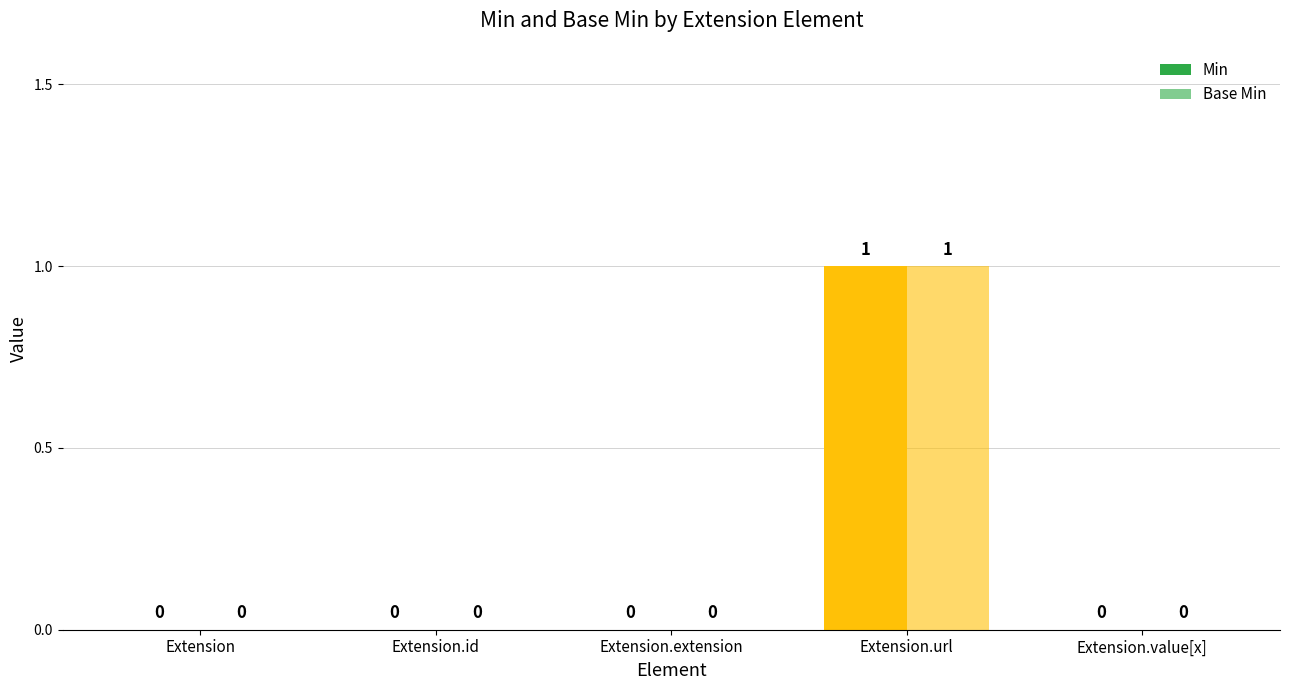

Reading left to right, what are all the values shown in this chart?

Min: Extension=0	Extension.id=0	Extension.extension=0	Extension.url=1	Extension.value[x]=0
Base Min: Extension=0	Extension.id=0	Extension.extension=0	Extension.url=1	Extension.value[x]=0